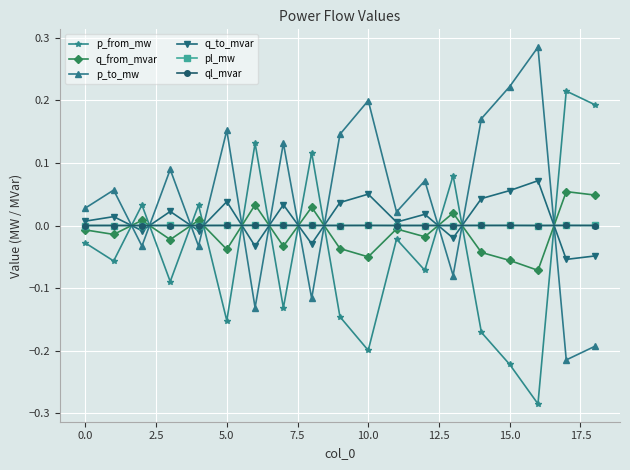

How many times do p_to_mw and ql_mvar cross each other?

11